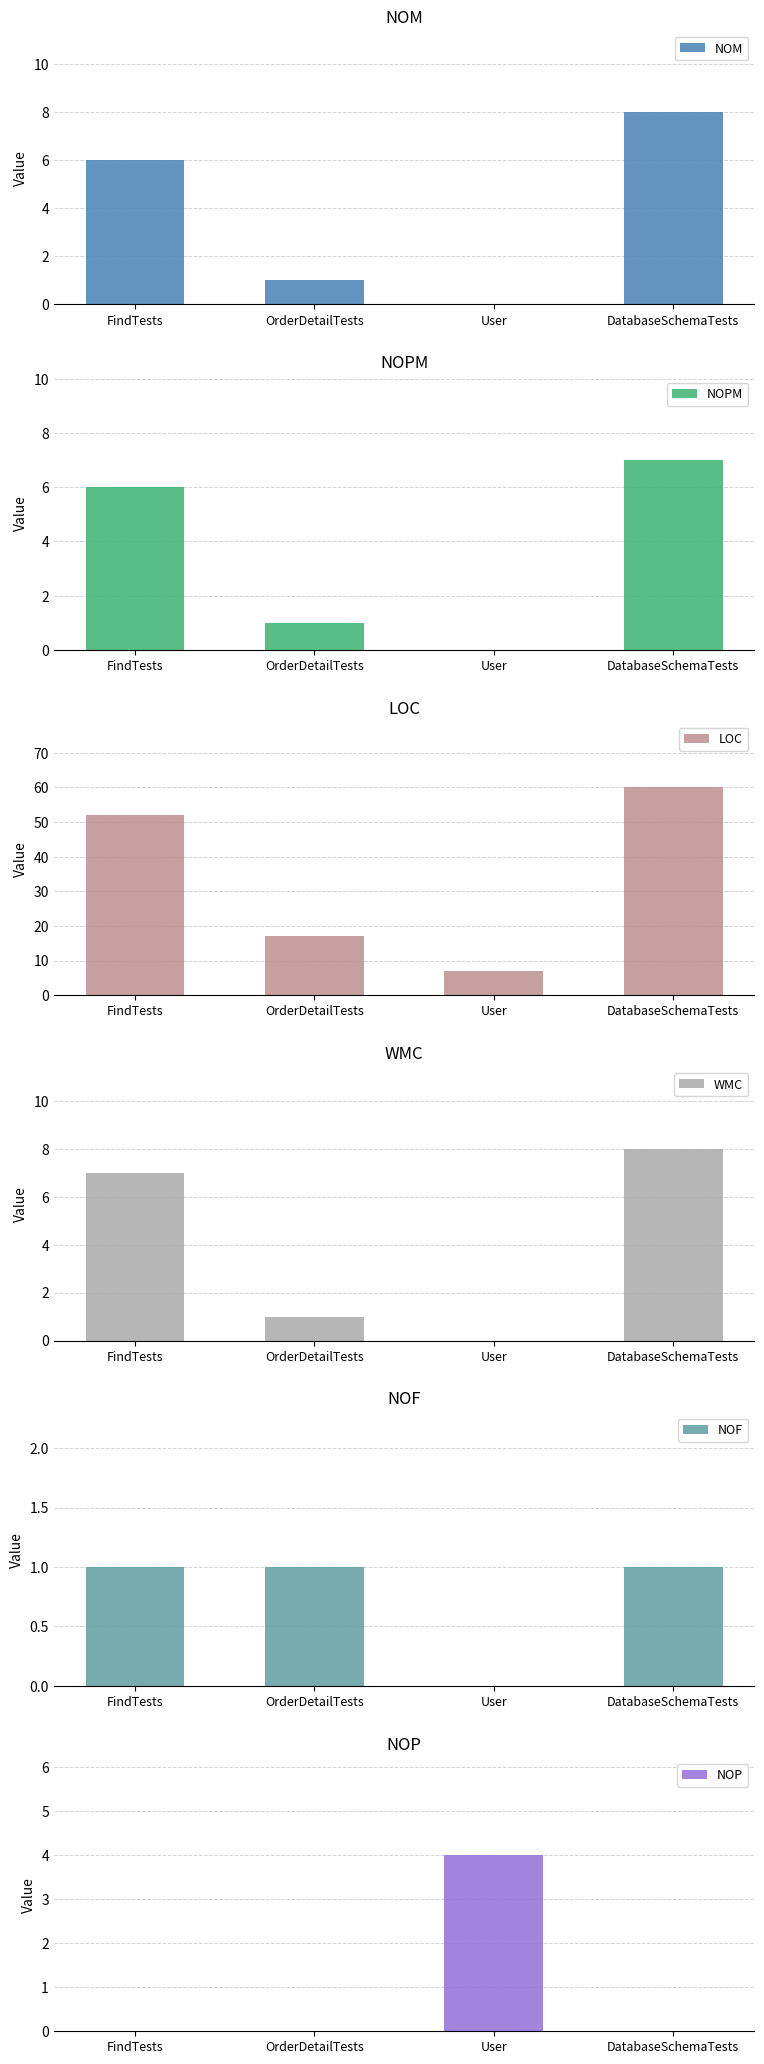

What position from the left is FindTests?

1